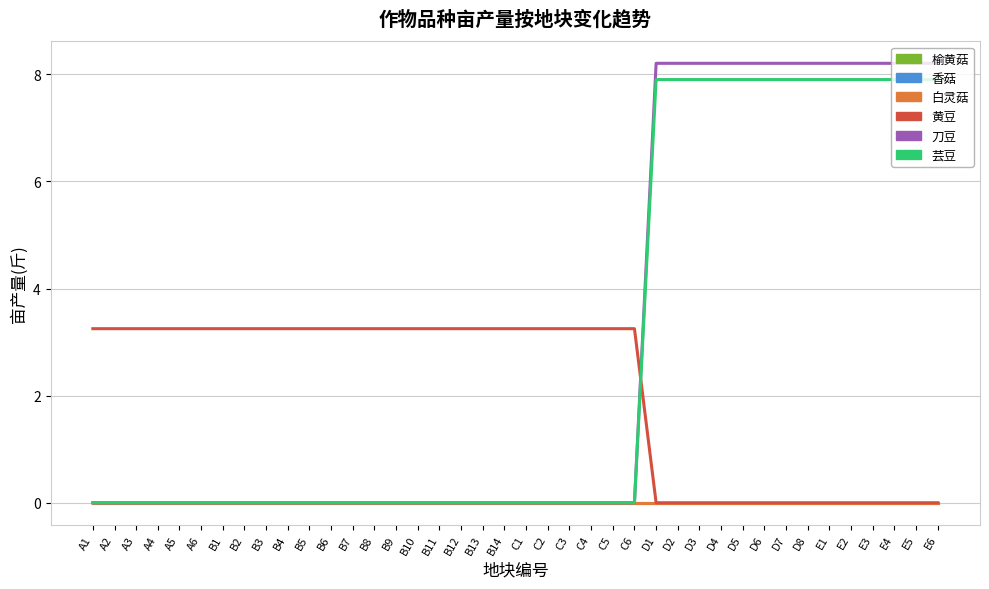

At which category is the sum across all series the highest?

D1